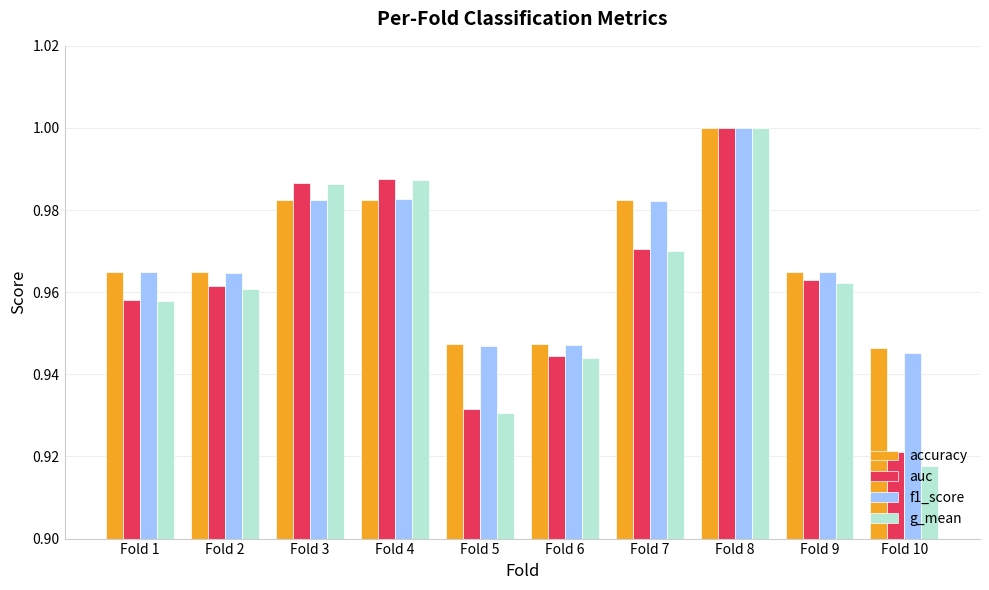

Count the f1_score values in the range 0 to 1.

10